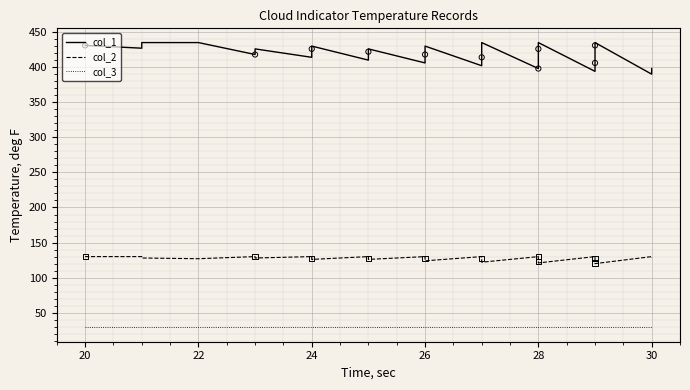

Which series has the widest spread of Y values?

col_1